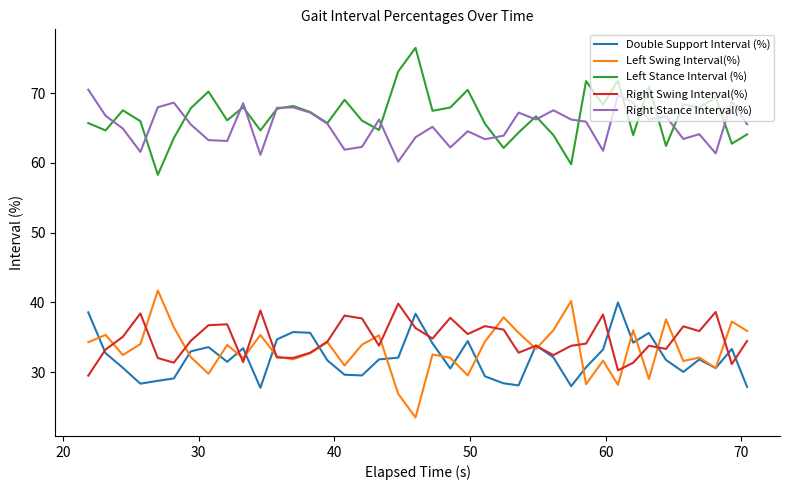

What is the greatest value displayed?

76.5